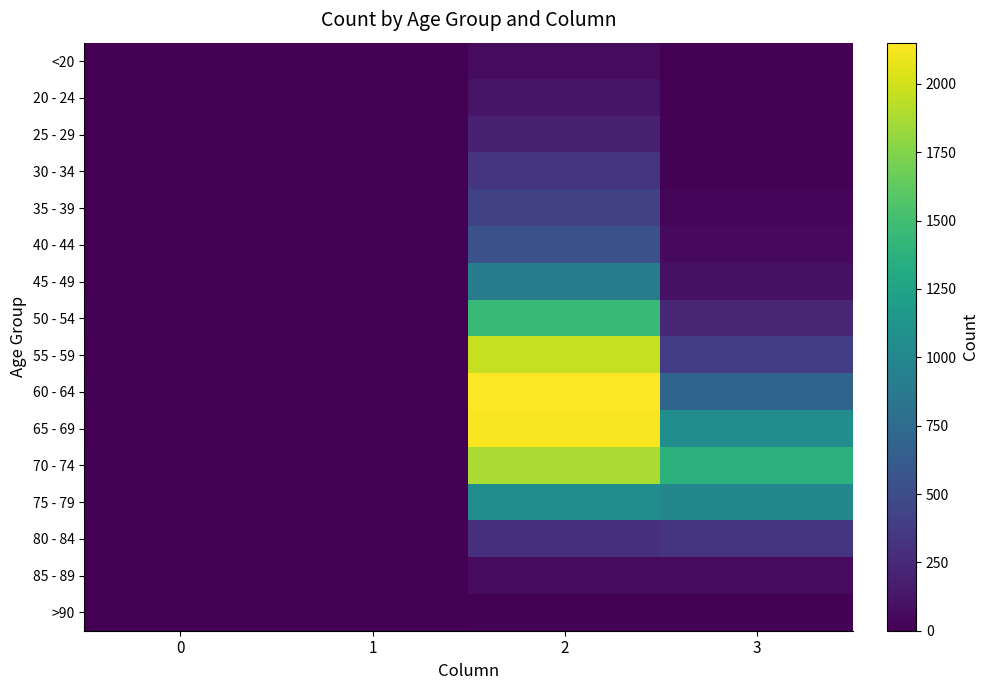

Reading right to left, what are all the values shown in this chart?

<20: 3=7	2=62	1=1	0=0
20 - 24: 3=2	2=121	1=0	0=1
25 - 29: 3=13	2=196	1=0	0=0
30 - 34: 3=14	2=333	1=2	0=0
35 - 39: 3=26	2=420	1=1	0=2
40 - 44: 3=53	2=530	1=1	0=0
45 - 49: 3=97	2=915	1=1	0=2
50 - 54: 3=227	2=1450	1=3	0=9
55 - 59: 3=392	2=1965	1=6	0=8
60 - 64: 3=689	2=2151	1=8	0=11
65 - 69: 3=1057	2=2130	1=6	0=6
70 - 74: 3=1381	2=1882	1=14	0=13
75 - 79: 3=993	2=1053	1=12	0=10
80 - 84: 3=333	2=296	1=4	0=7
85 - 89: 3=64	2=62	1=1	0=3
>90: 3=9	2=15	1=0	0=0